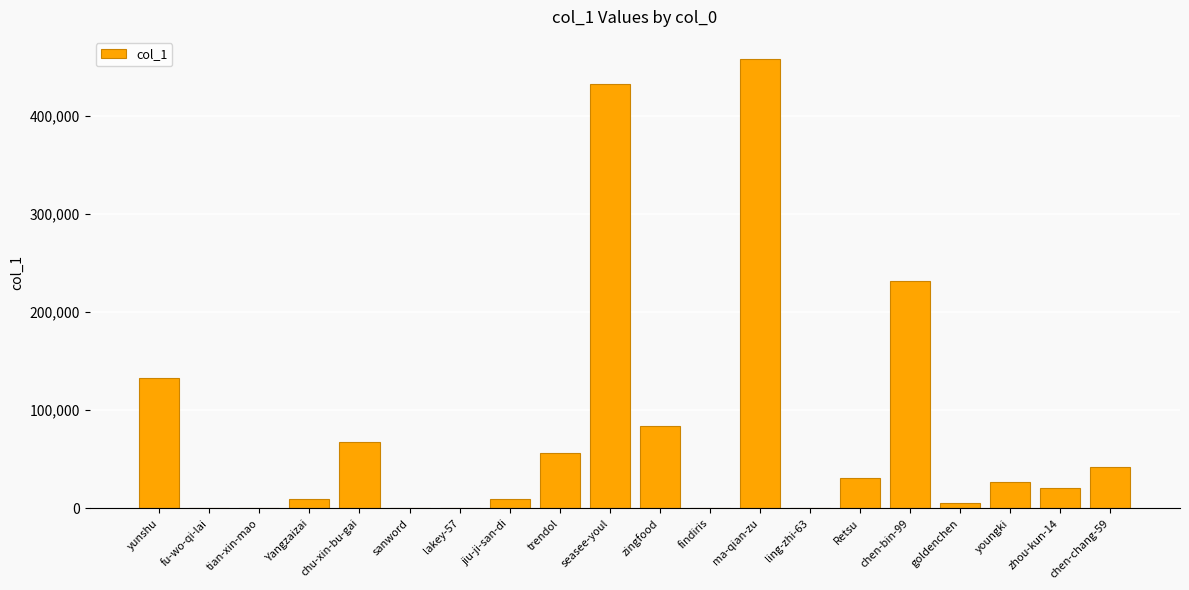

What is the difference between the values at jiu-ji-san-di and zhou-kun-14?

10336